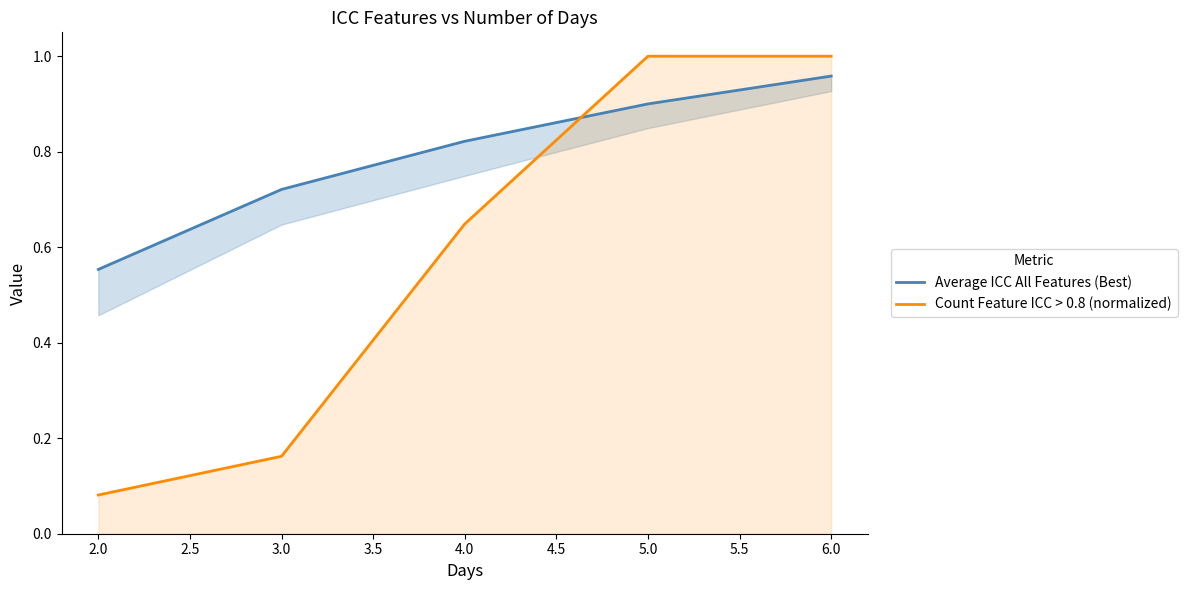

After their last crossing, which series has the higher values: Count Feature ICC > 0.8 (normalized) or Average ICC All Features (Best)?

Count Feature ICC > 0.8 (normalized)